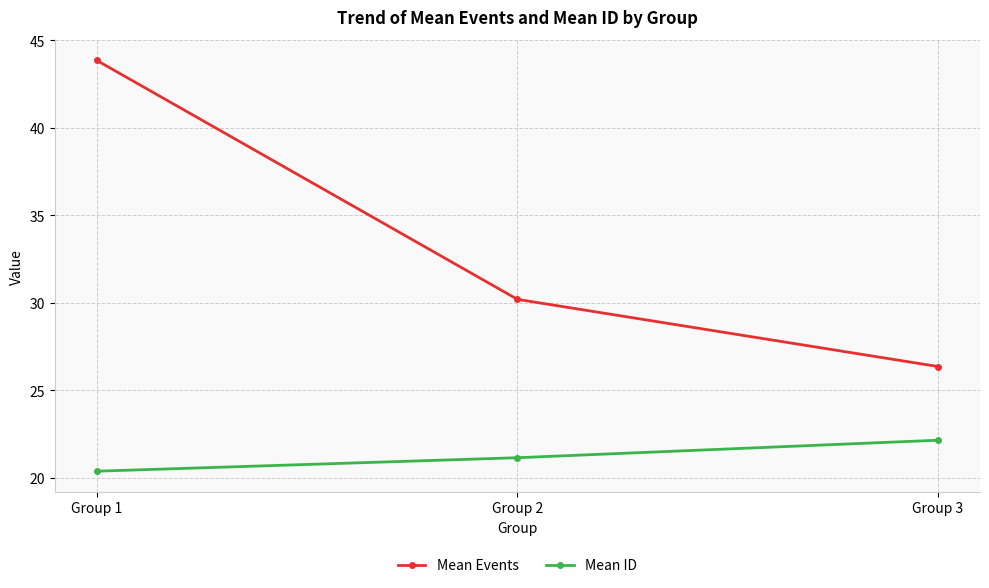

How many data points does each series have?

3